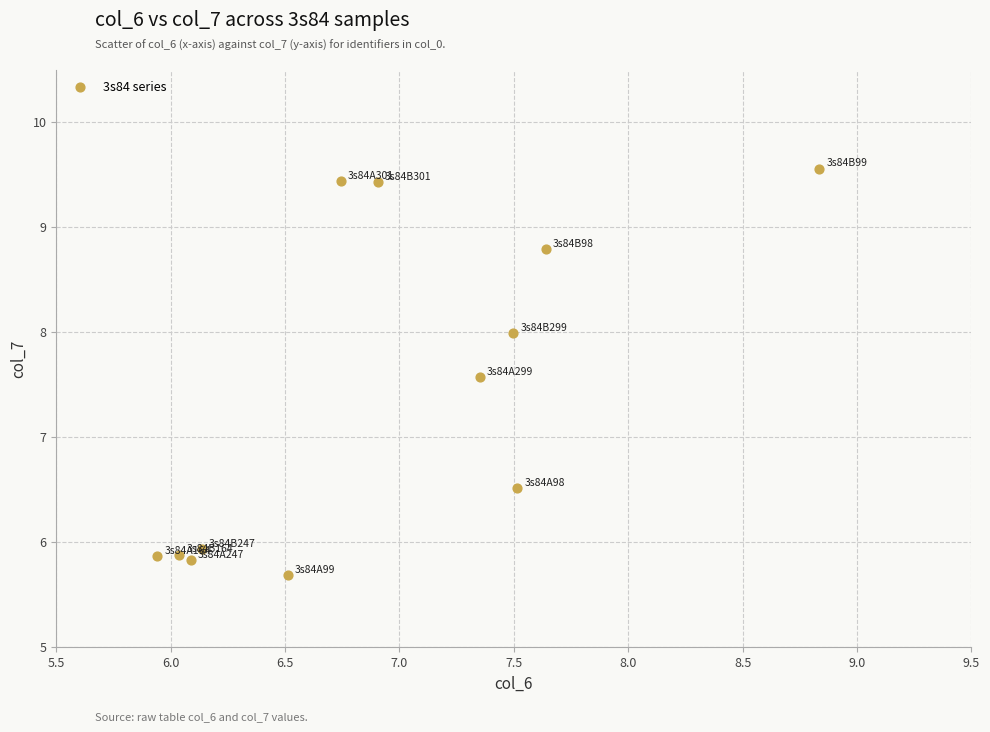

What is the average Y value?

7.4